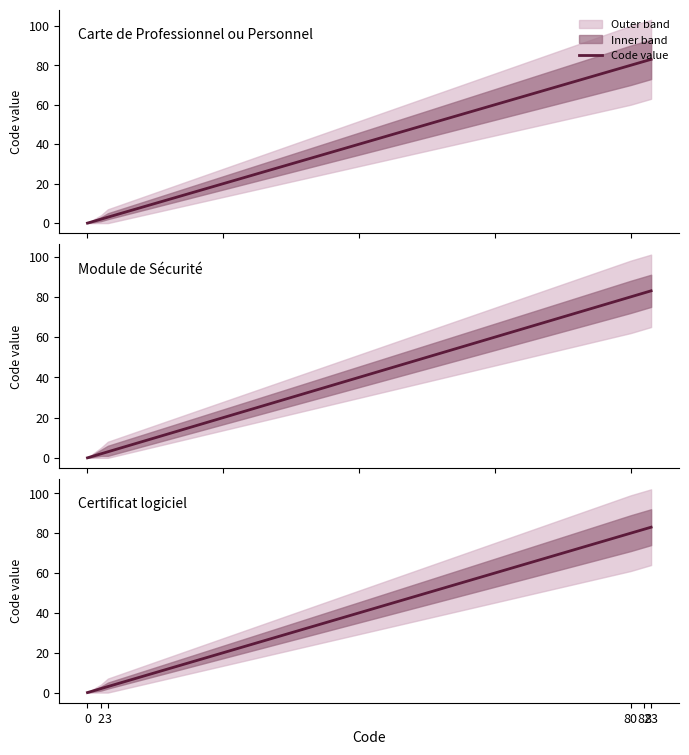

True or false: the data shows 131 at 80.

False